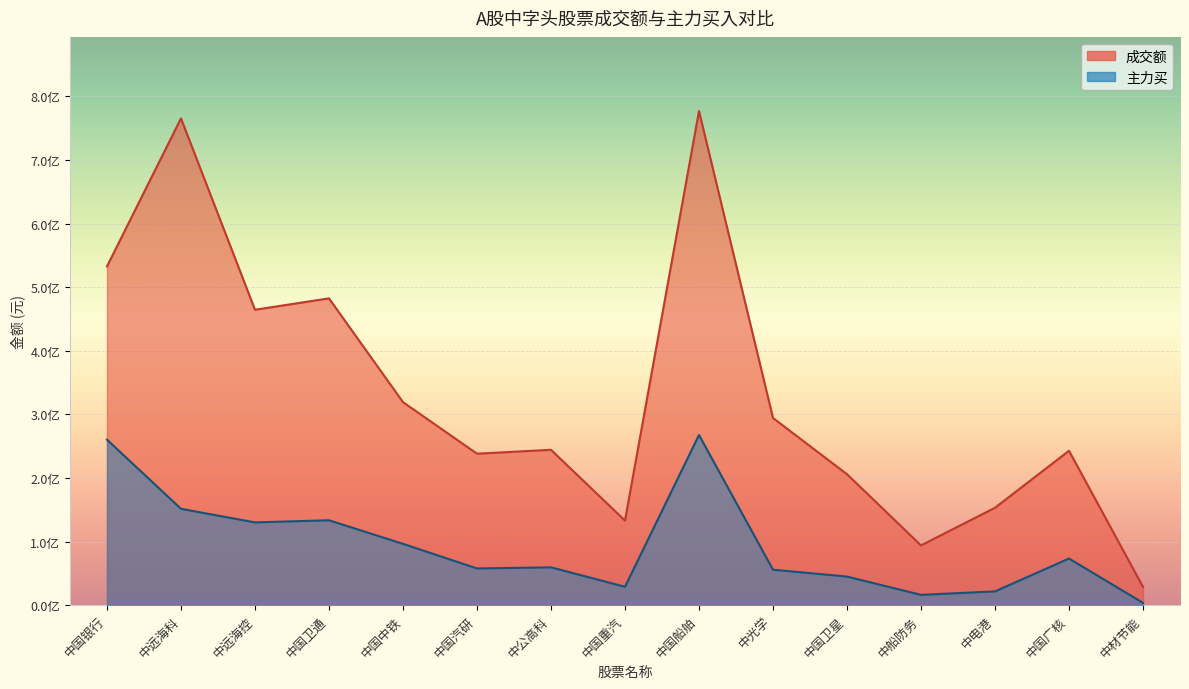

True or false: 主力买 and 成交额 intersect in this chart.

False